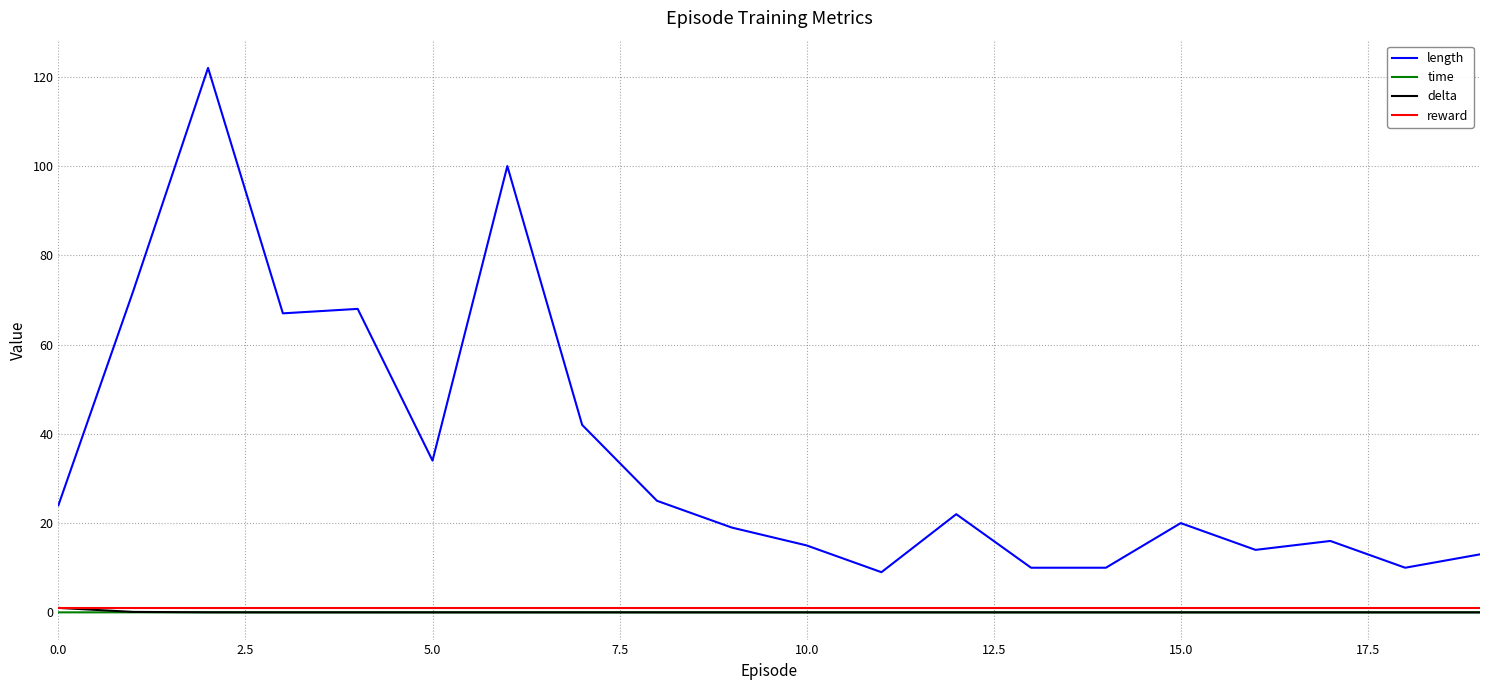

How many lines are shown in the chart?

4